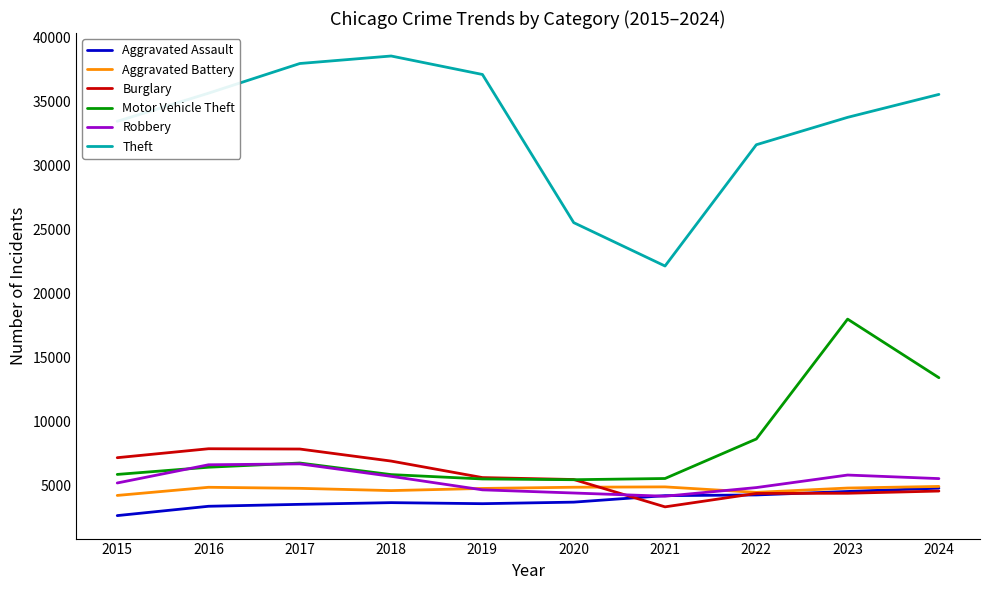

True or false: Burglary has a value of 7901 at 2016.

True